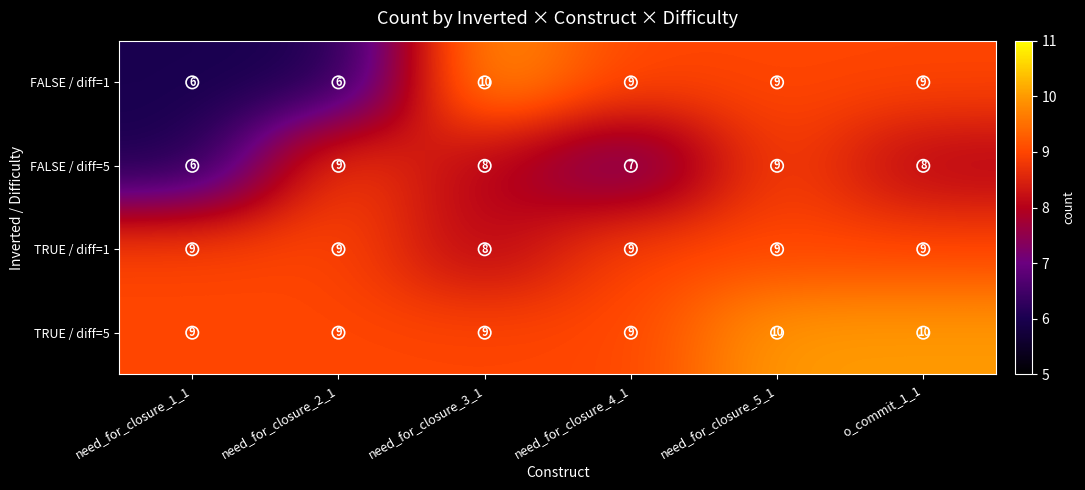

What is the minimum value shown in the chart?

6